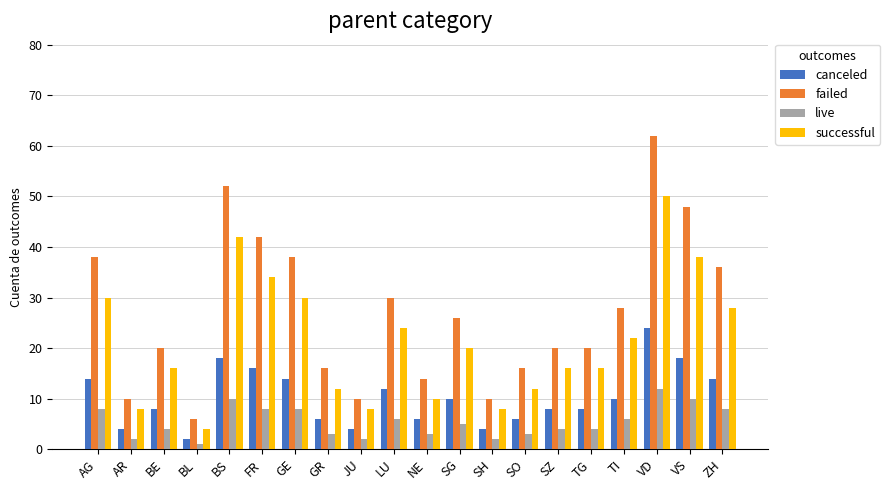

What is the difference between the live values at LU and JU?

4